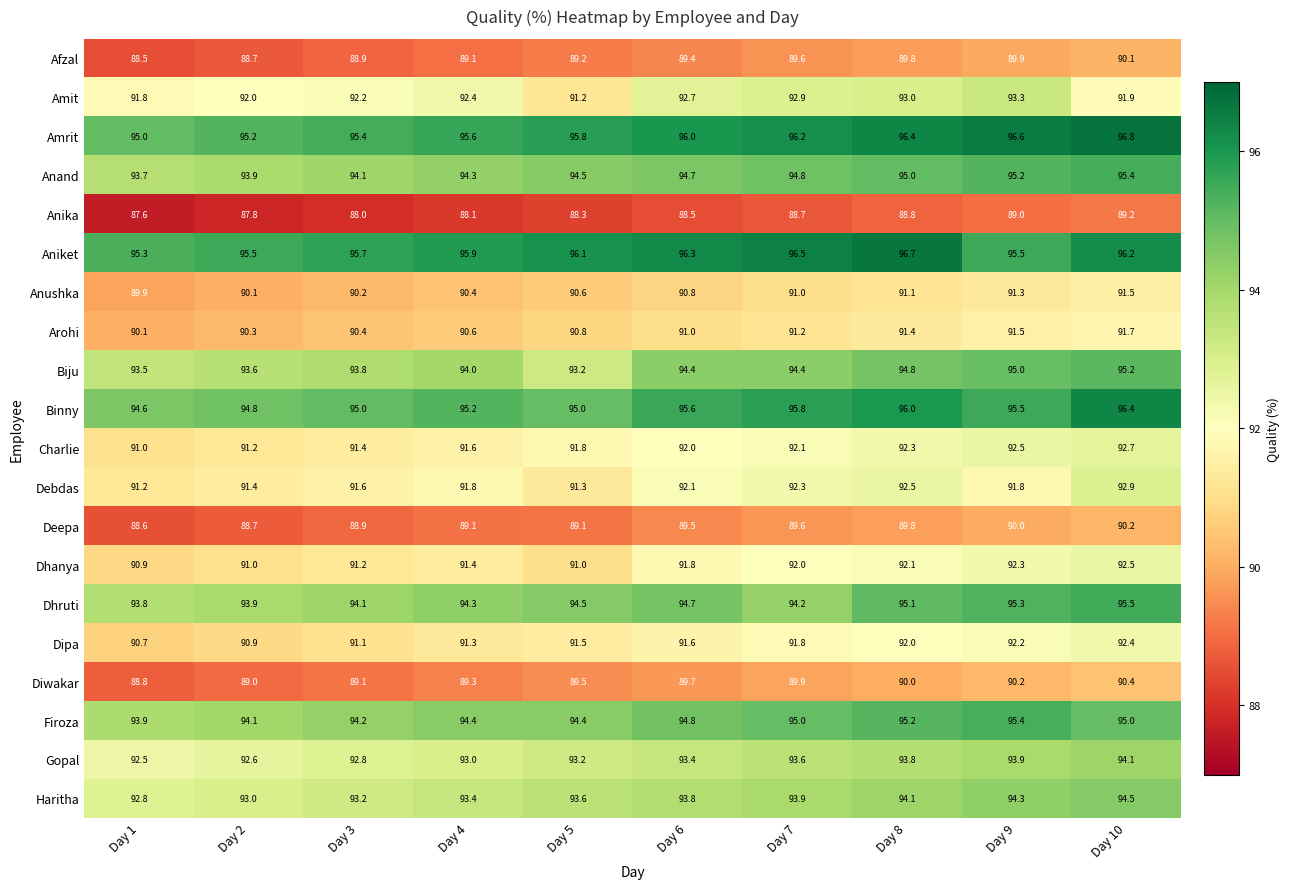

What is the difference between the maximum and second lowest values in the Afzal series?

1.4